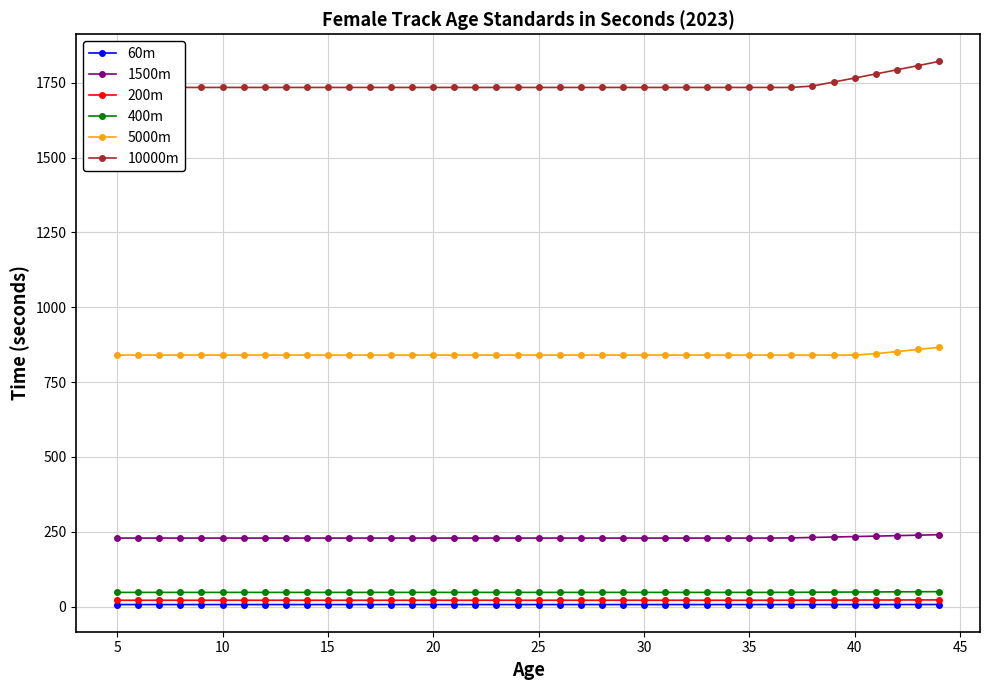

True or false: 5000m and 60m intersect in this chart.

False